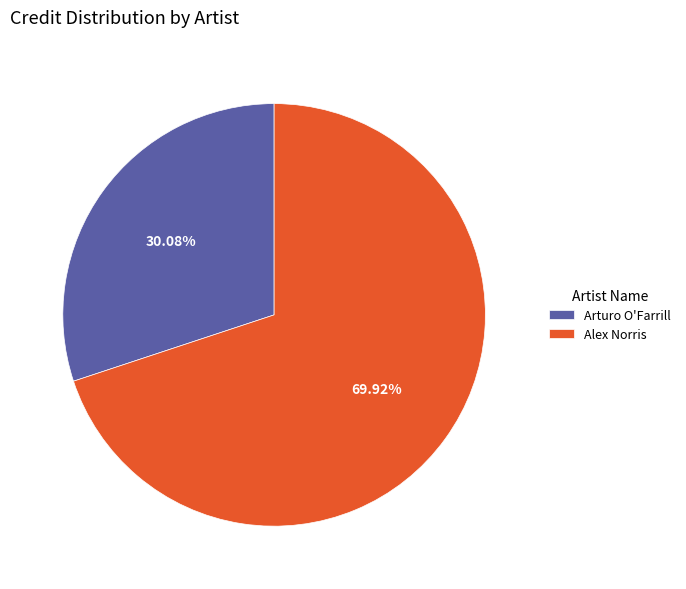

To the nearest percent, what is the difference between the Alex Norris and Arturo O'Farrill slice percentages?

40%